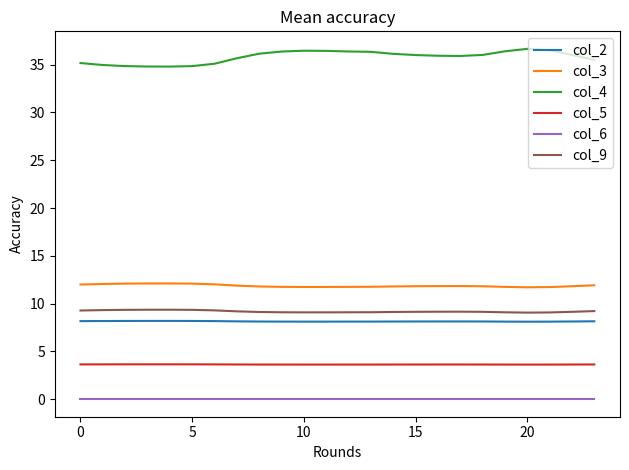

Which series has the largest total across all categories?

col_4